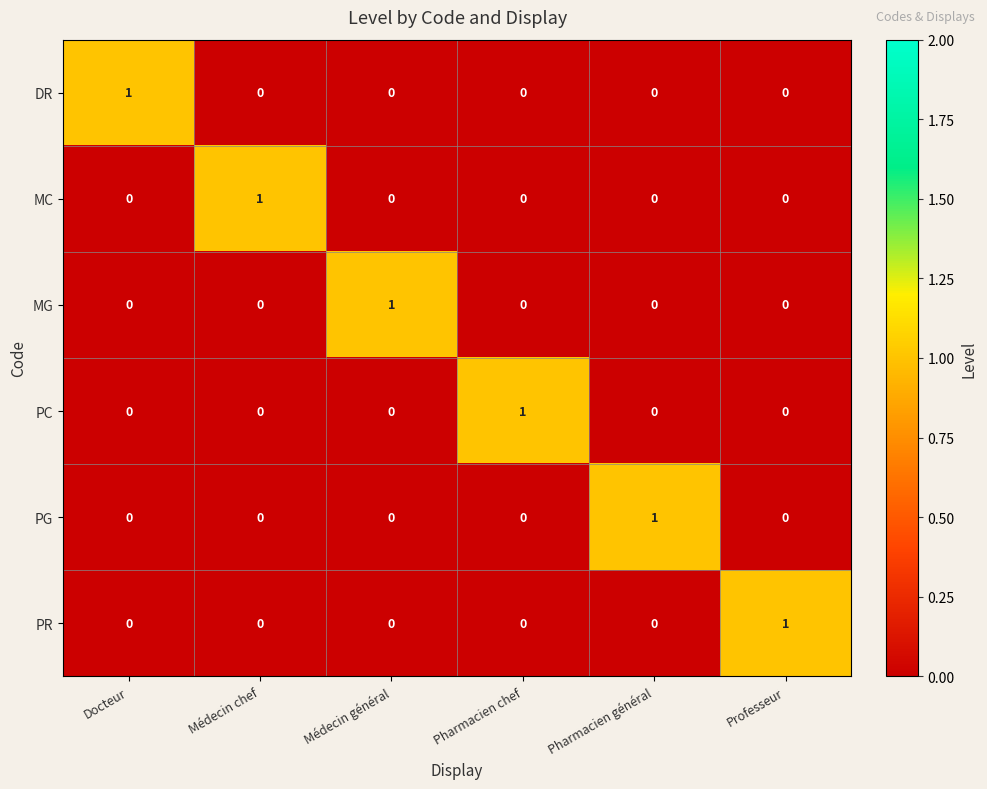

How many DR values are between 0 and 1?

6